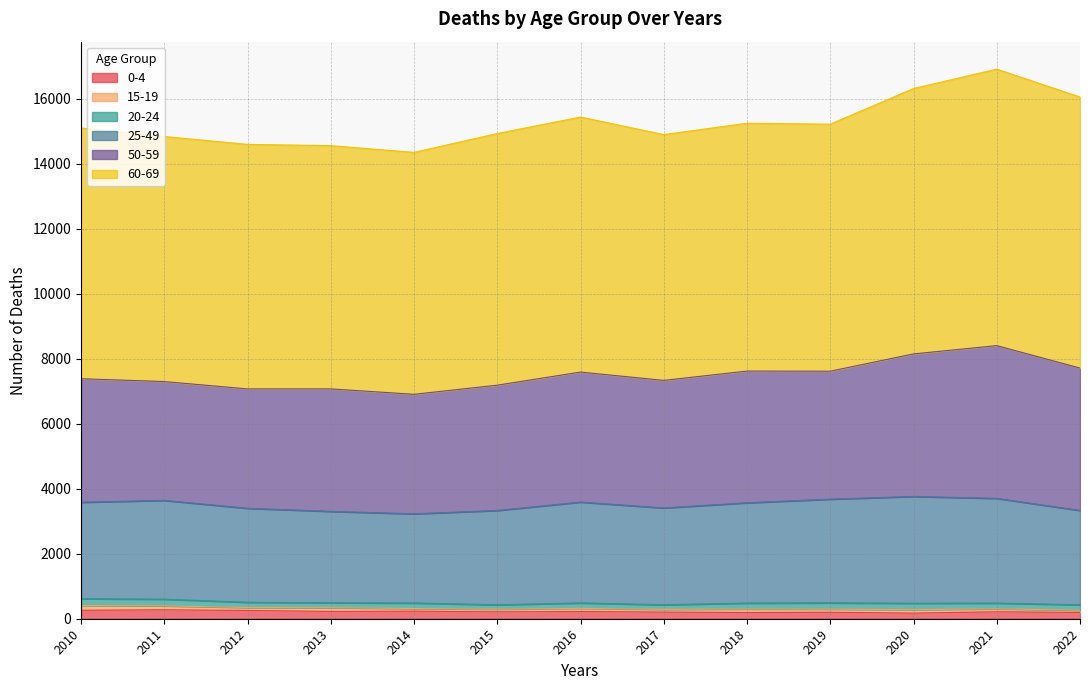

Does the chart display data point markers on the line(s)?

No